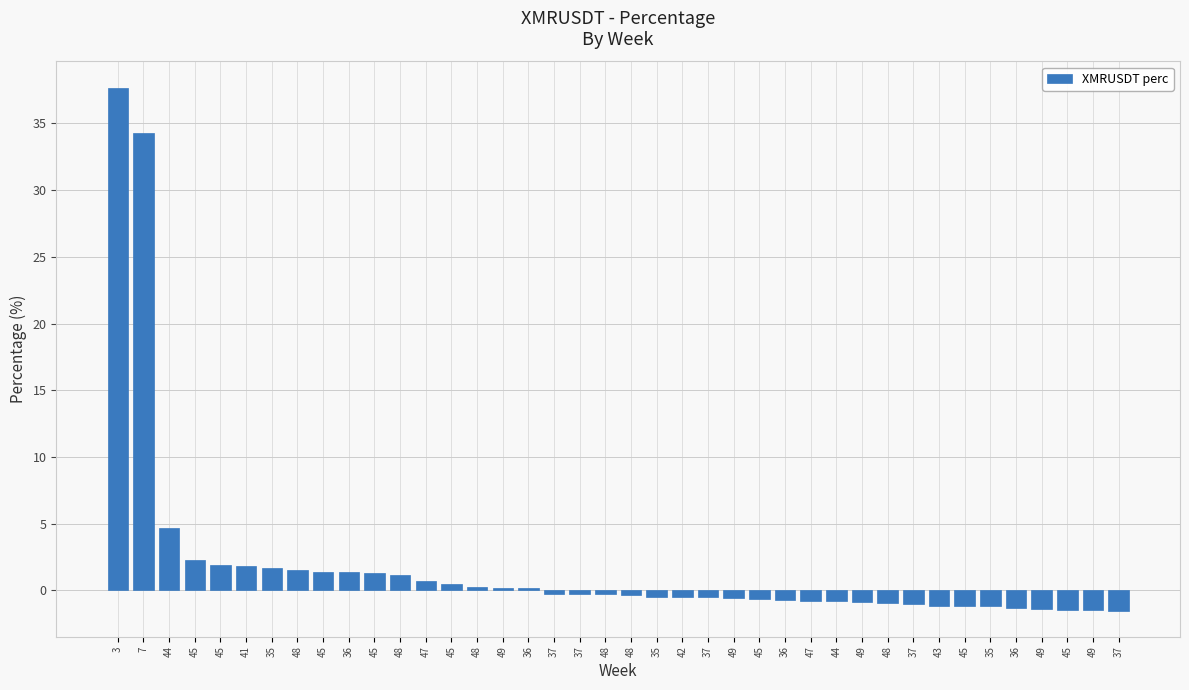

How many data points does each series have?

40